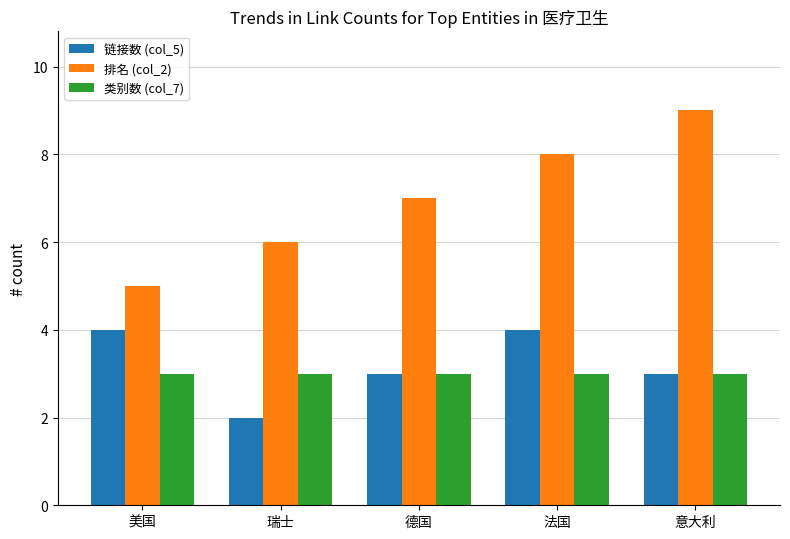

The 链接数 (col_5) series shows 3 at 瑞士. True or false?

False